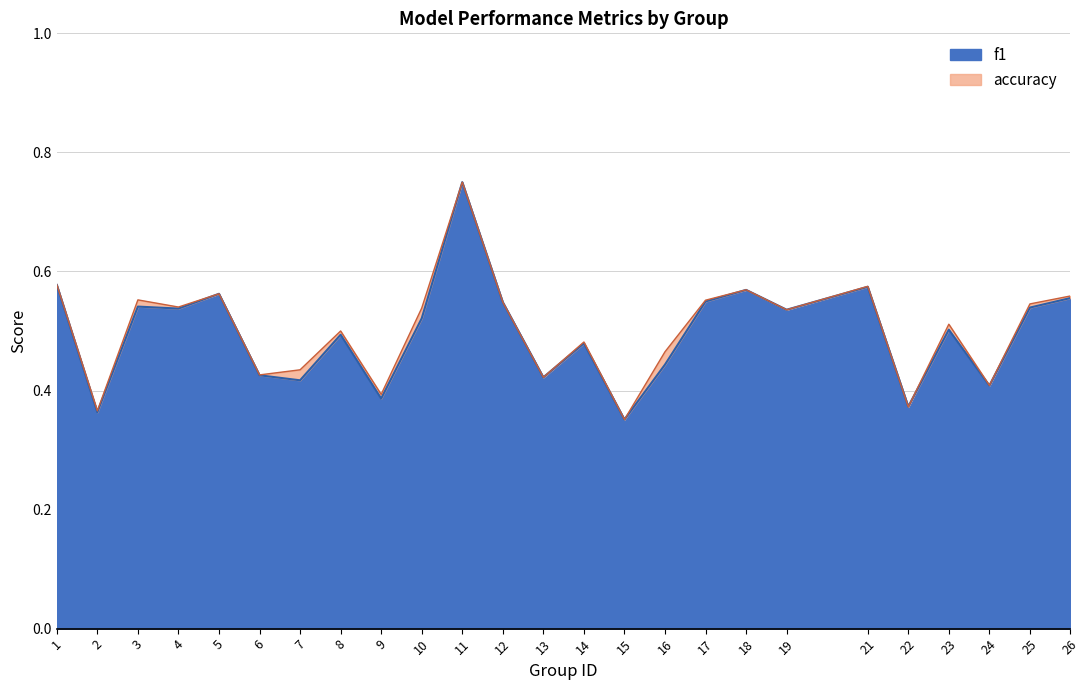

At which category is the sum across all series the highest?

11